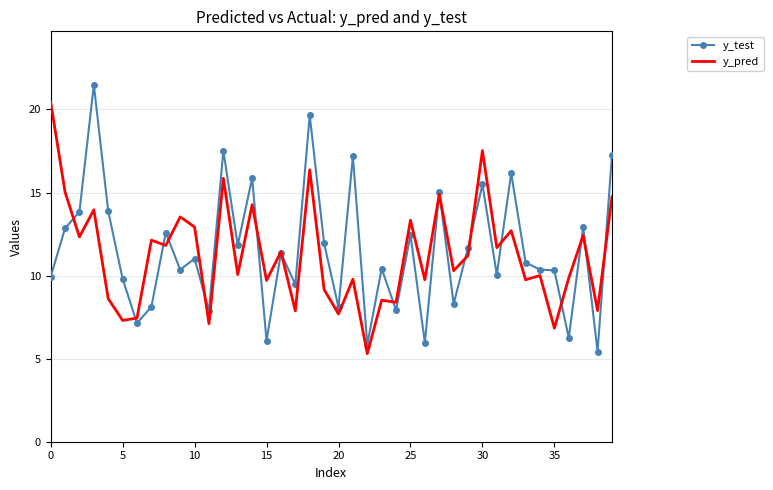

What is the maximum value shown in the chart?

21.5